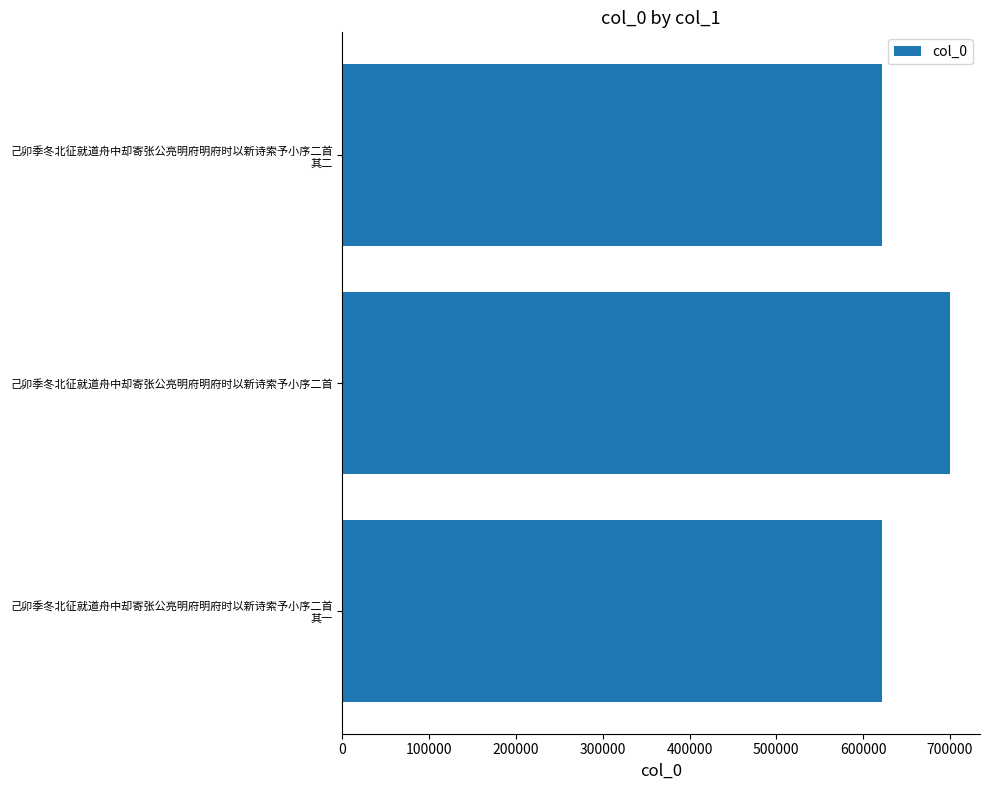

Is it true that the value at 己卯季冬北征就道舟中却寄张公亮明府明府时以新诗索予小序二首 is 1019240?

False